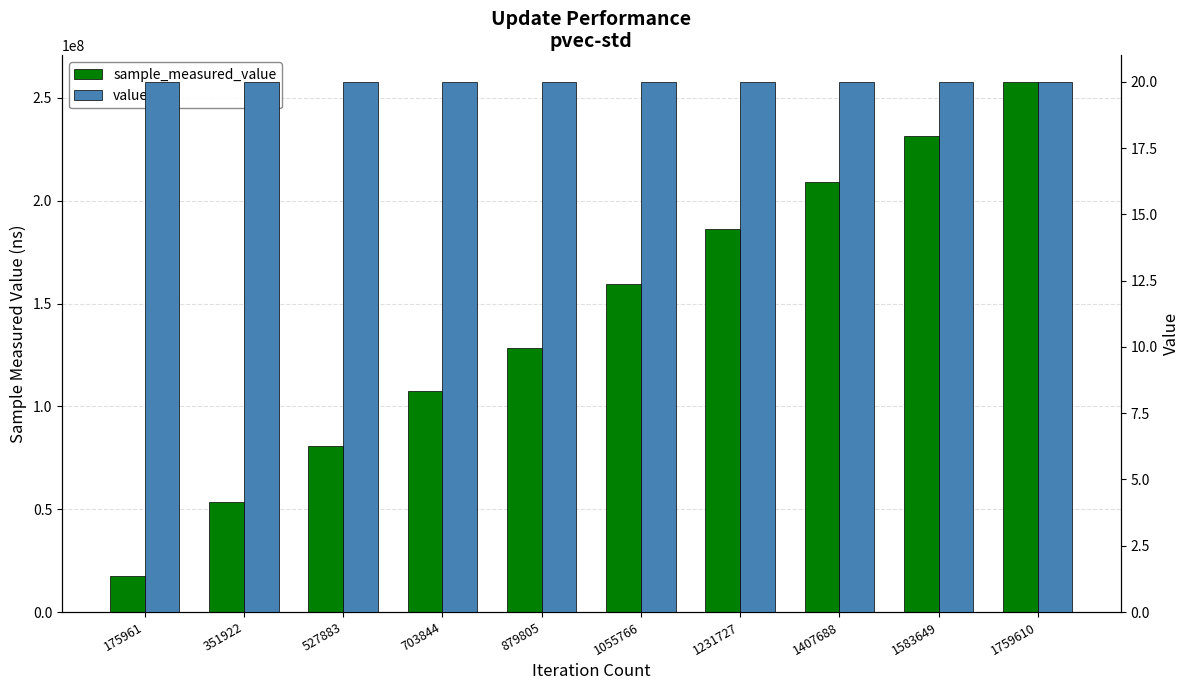

What is the difference between the maximum and second lowest values in the sample_measured_value series?

204315037